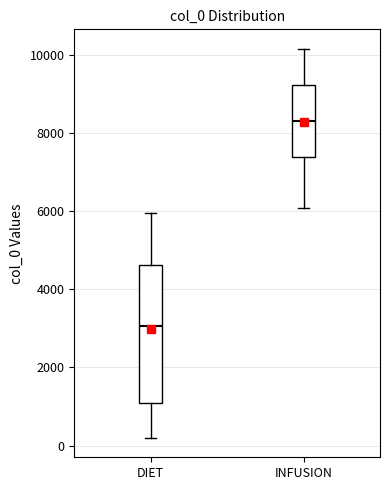

Where is the upper edge of the box for INFUSION on the y-axis? The values are not printed on the chart, so give them approximately, as read against the axis.

9200